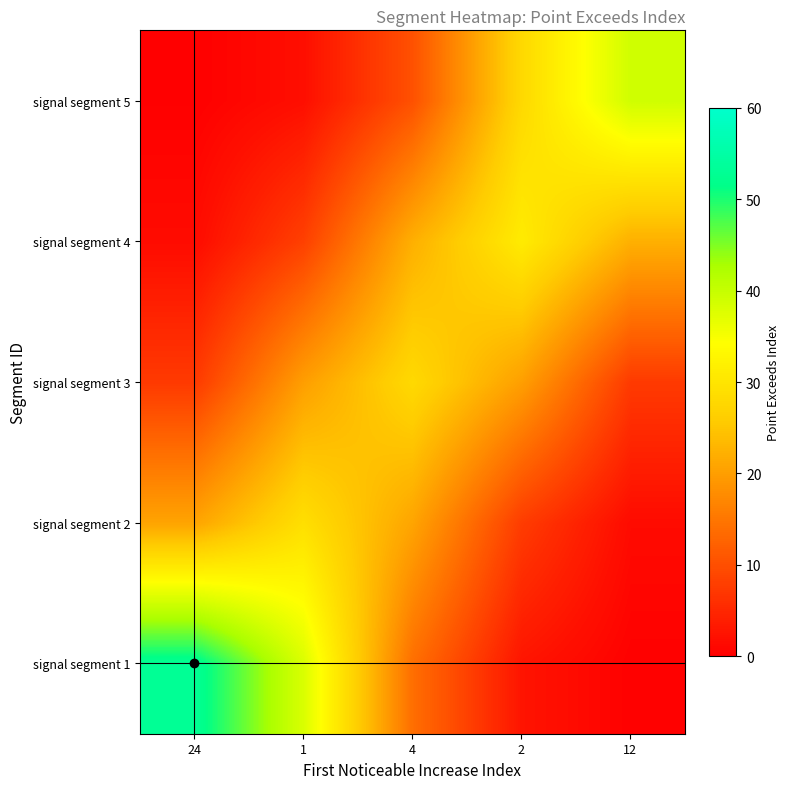

Reading left to right, list all the values displayed in this chart.

signal segment 1: 24=53.0	1=38.0	4=14.0	2=2.6	12=0.3
signal segment 2: 24=20.8	1=29.0	4=20.8	2=7.6	12=1.4
signal segment 3: 24=7.4	1=20.1	4=28.0	2=20.1	12=7.4
signal segment 4: 24=1.5	1=8.2	4=22.2	2=31.0	12=22.2
signal segment 5: 24=0.2	1=1.9	4=10.3	2=27.9	12=39.0